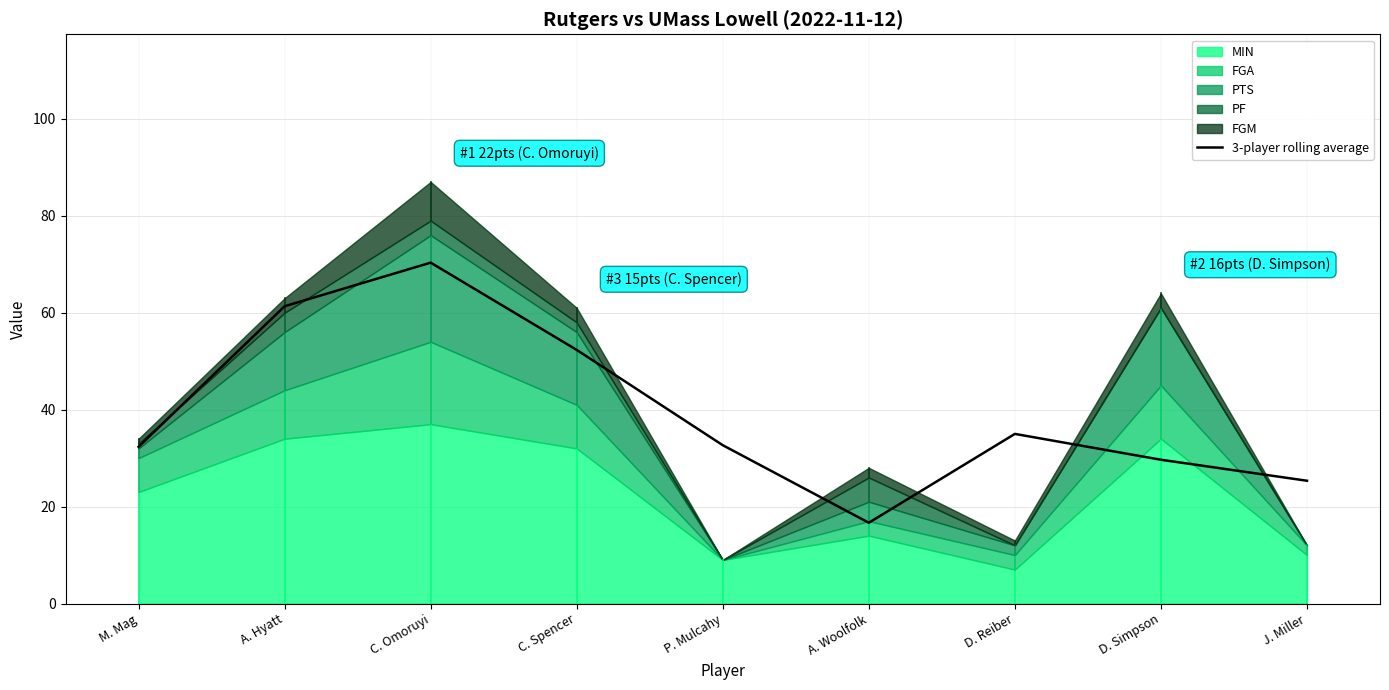

Between A. Hyatt and J. Miller, which is larger?

A. Hyatt